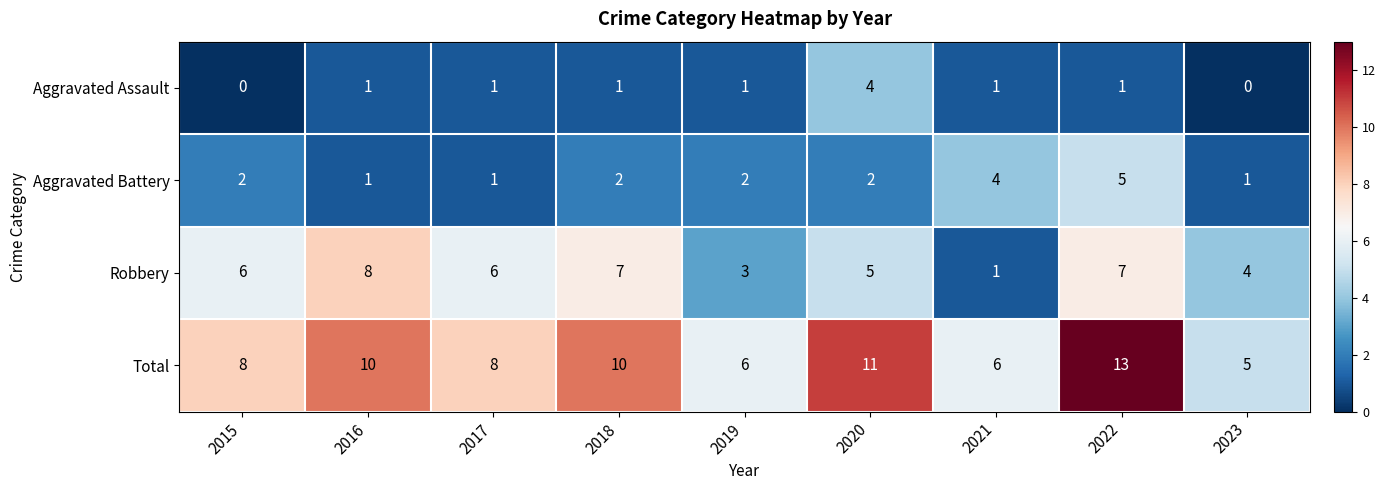

Count the Aggravated Battery values in the range 1 to 2.

7